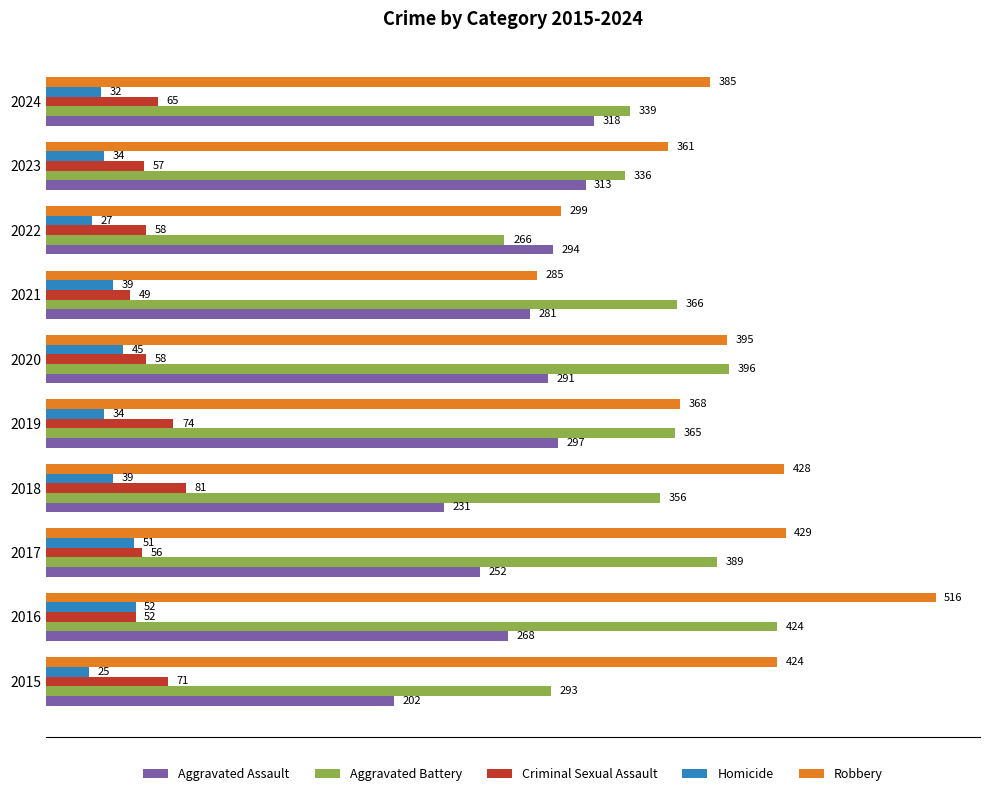

True or false: Aggravated Assault has a value of 290 at 2015.

False